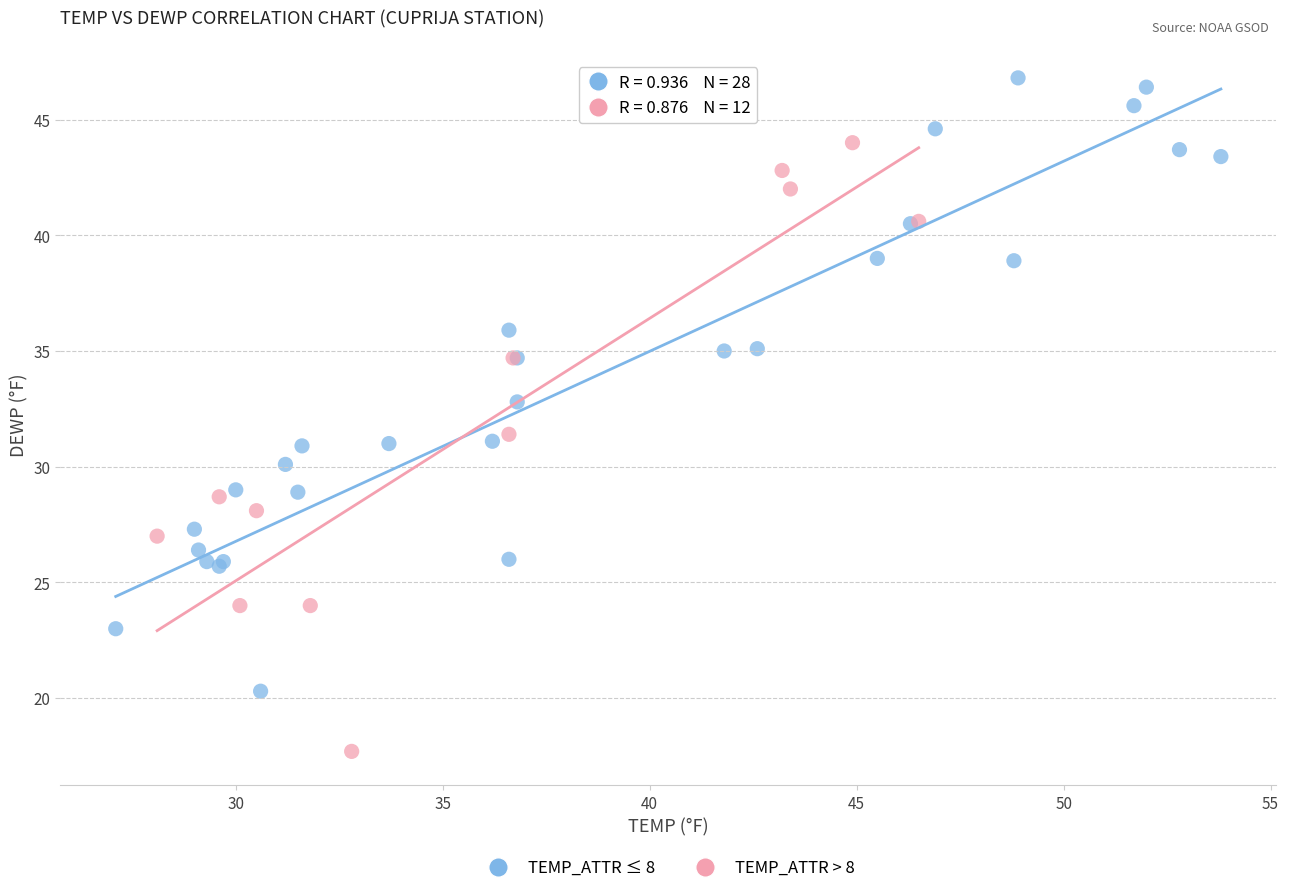

Which series reaches the minimum Y coordinate?

TEMP_ATTR > 8